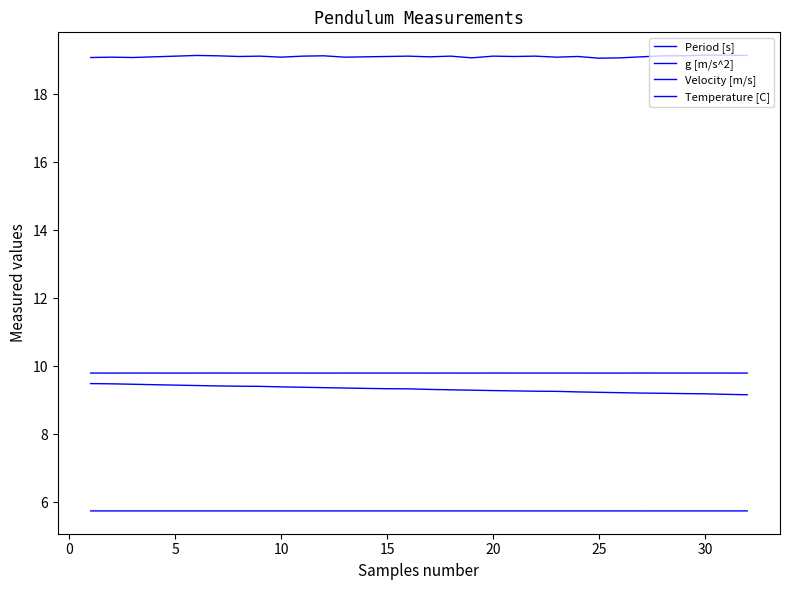

How many lines are shown in the chart?

4